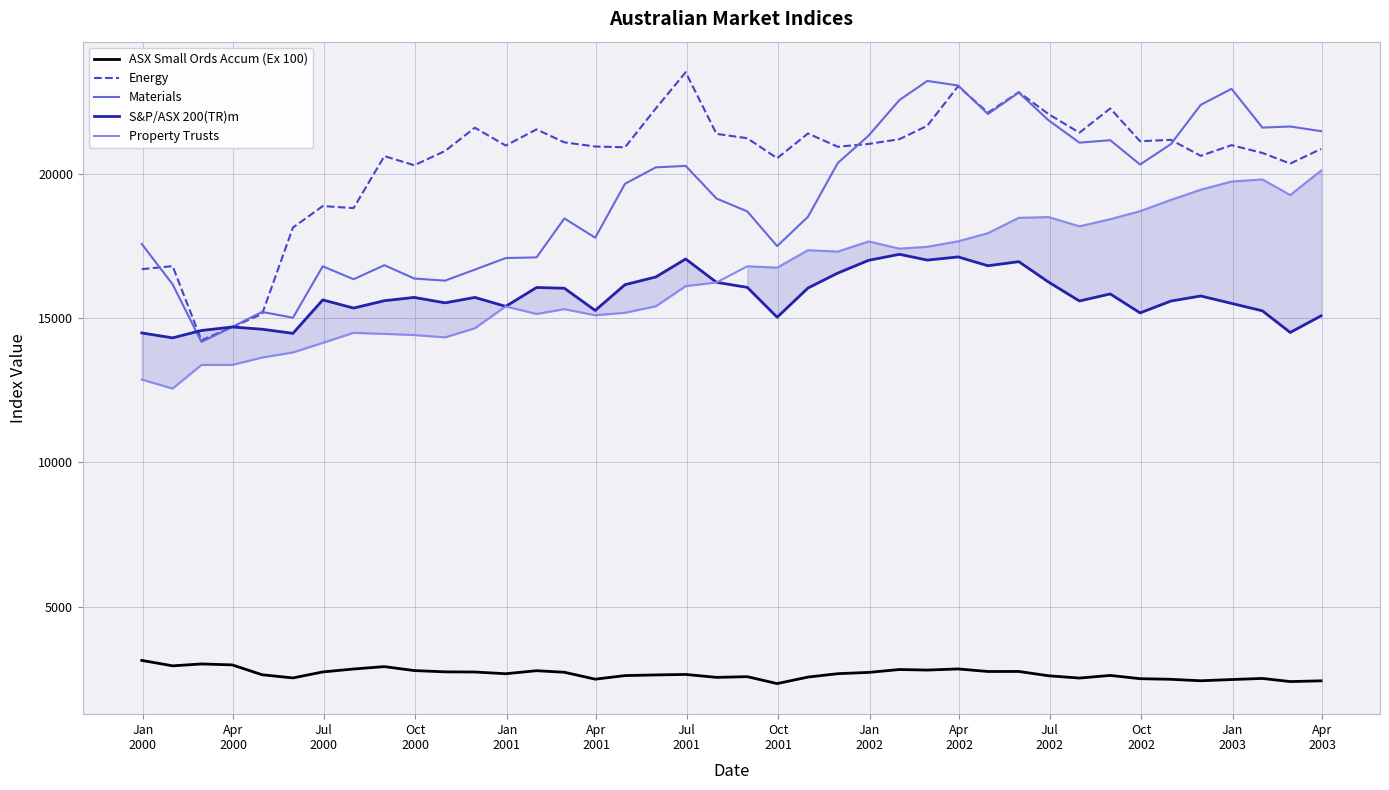

How many data points in Materials are above 19651?

20